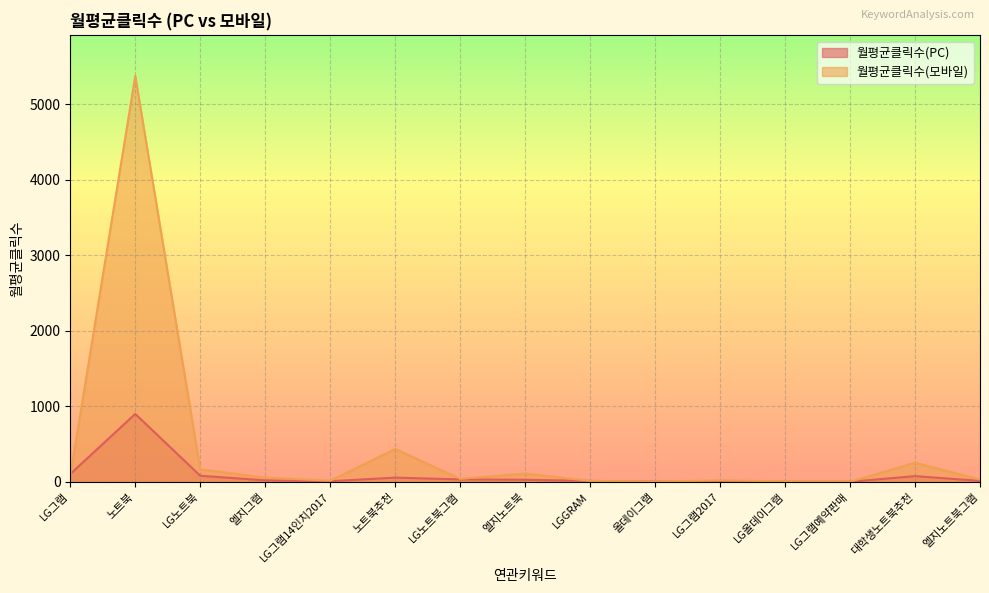

Reading left to right, what are all the values shown in this chart?

월평균클릭수(PC): 101.9	897.9	79.7	18.8	7.2	54.9	31.1	26.5	11.2	3.2	7.5	1.4	0.0	75.0	11.4
월평균클릭수(모바일): 77.4	5371.3	164.5	55.0	13.3	434.3	39.0	108.6	11.2	3.7	18.5	6.8	0.0	252.0	29.3